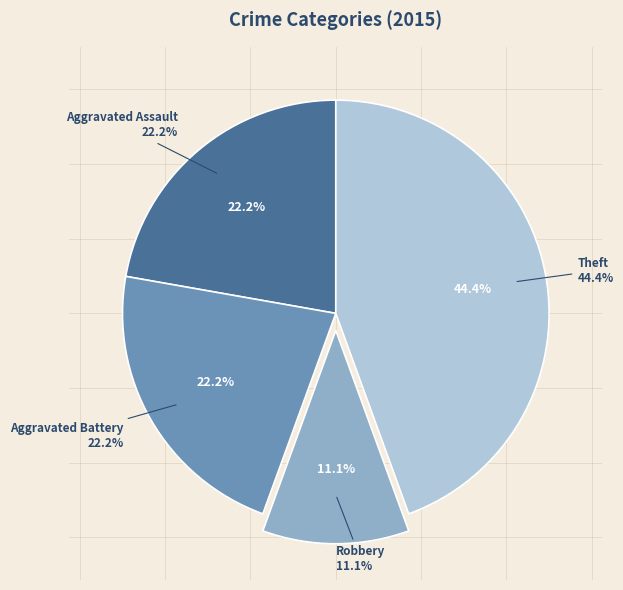

Count the number of slices in the pie.

5